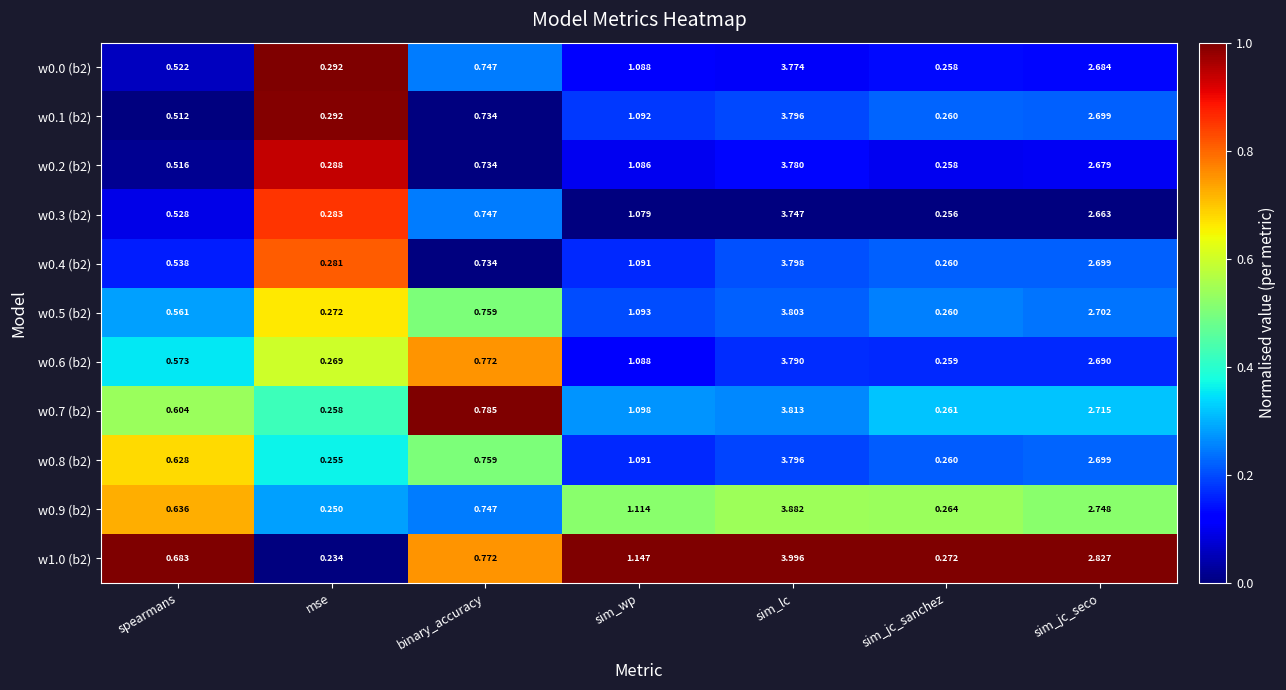

What is the total value across all series at sim_jc_seco?

29.8